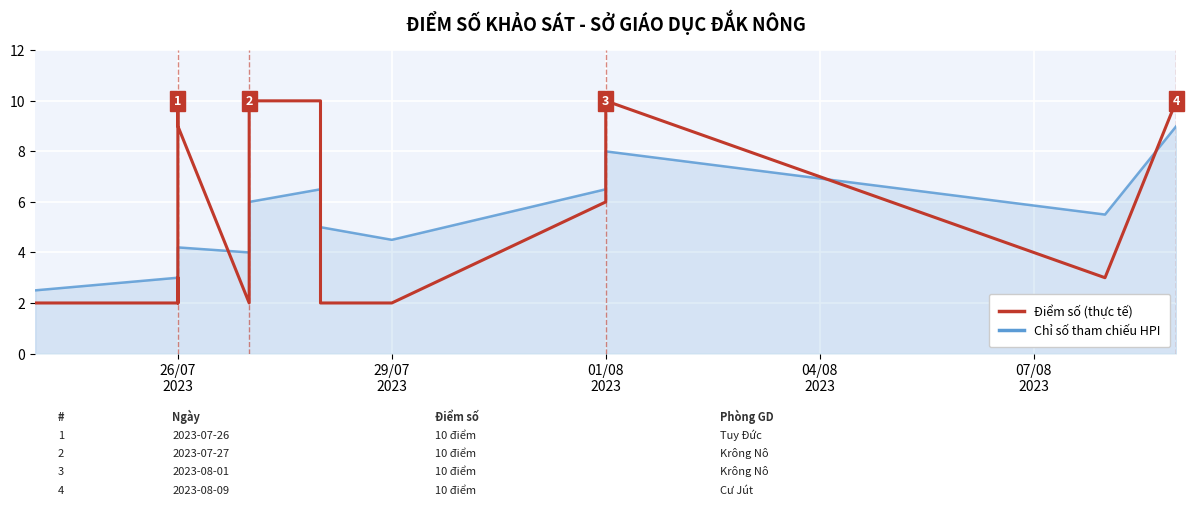

What are all the series names shown in the legend?

Chỉ số tham chiếu HPI, Điểm số